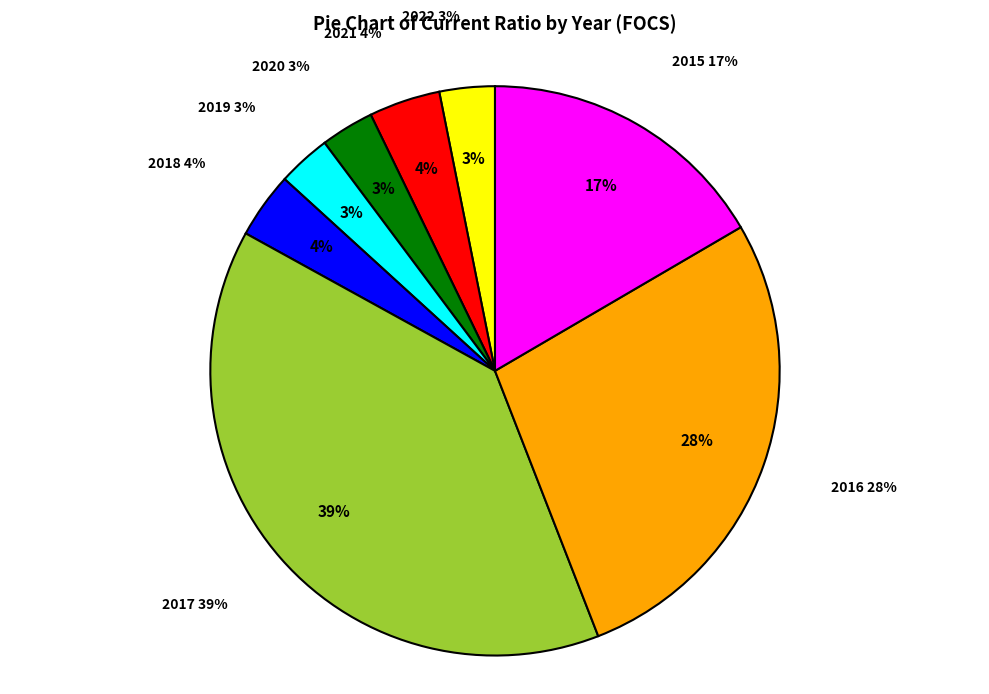

To the nearest percent, what percentage of the pie is 2015?

17%